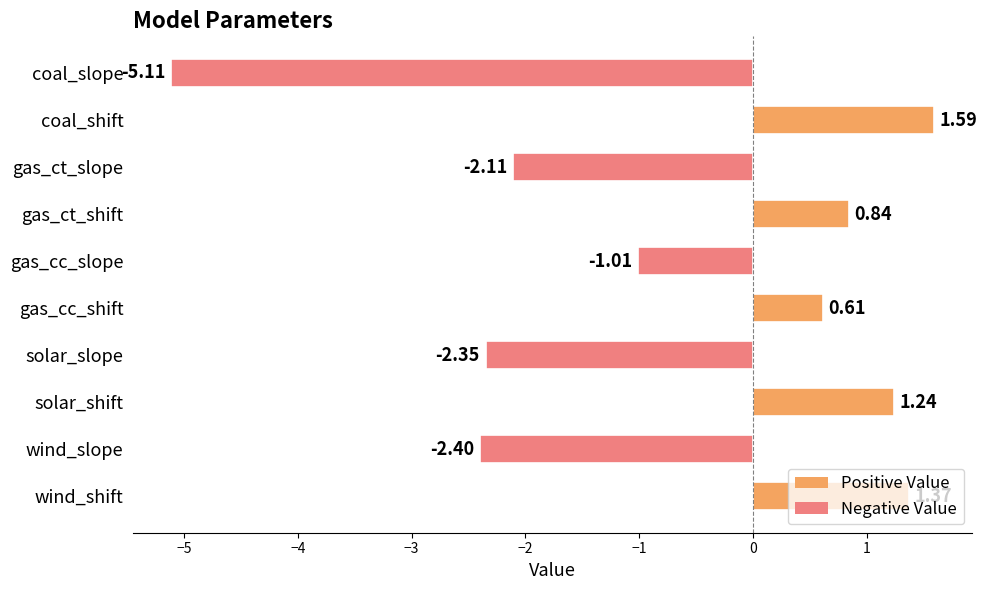

What is the label of the 9th bar from the top?

wind_slope